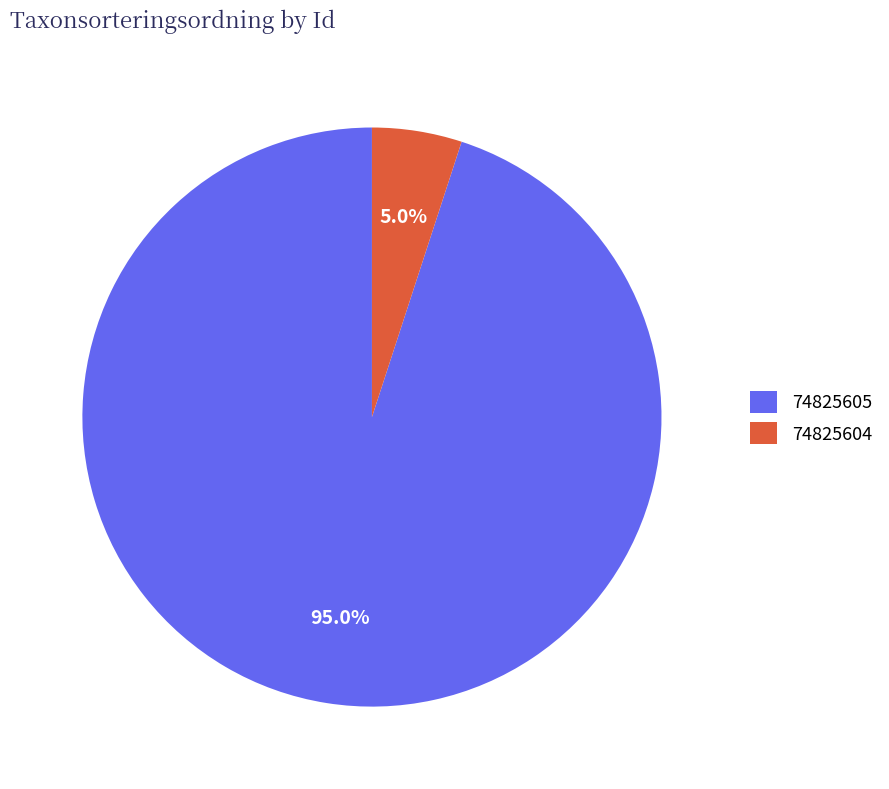

What portion of the pie excludes 74825604?

95.0%